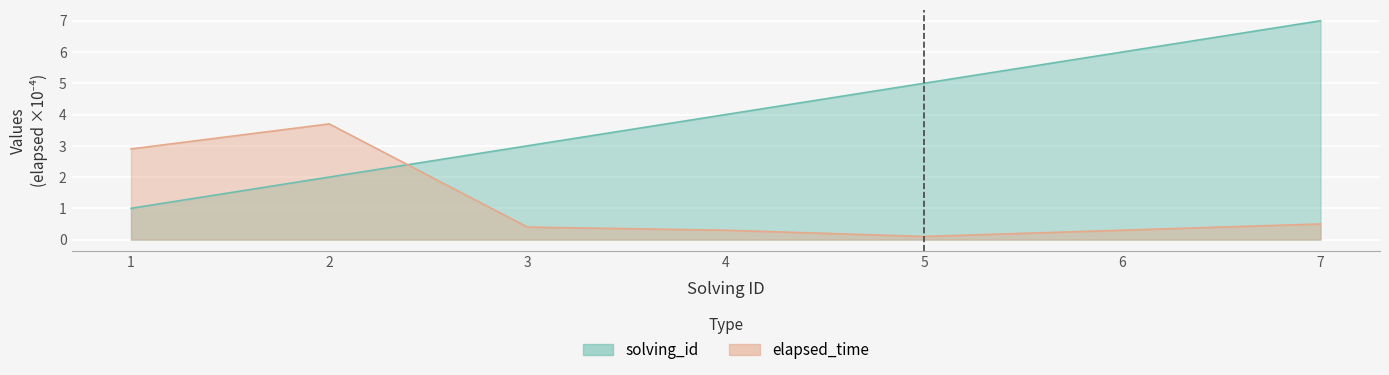

Which series changed the most between 2 and 4?

elapsed_time